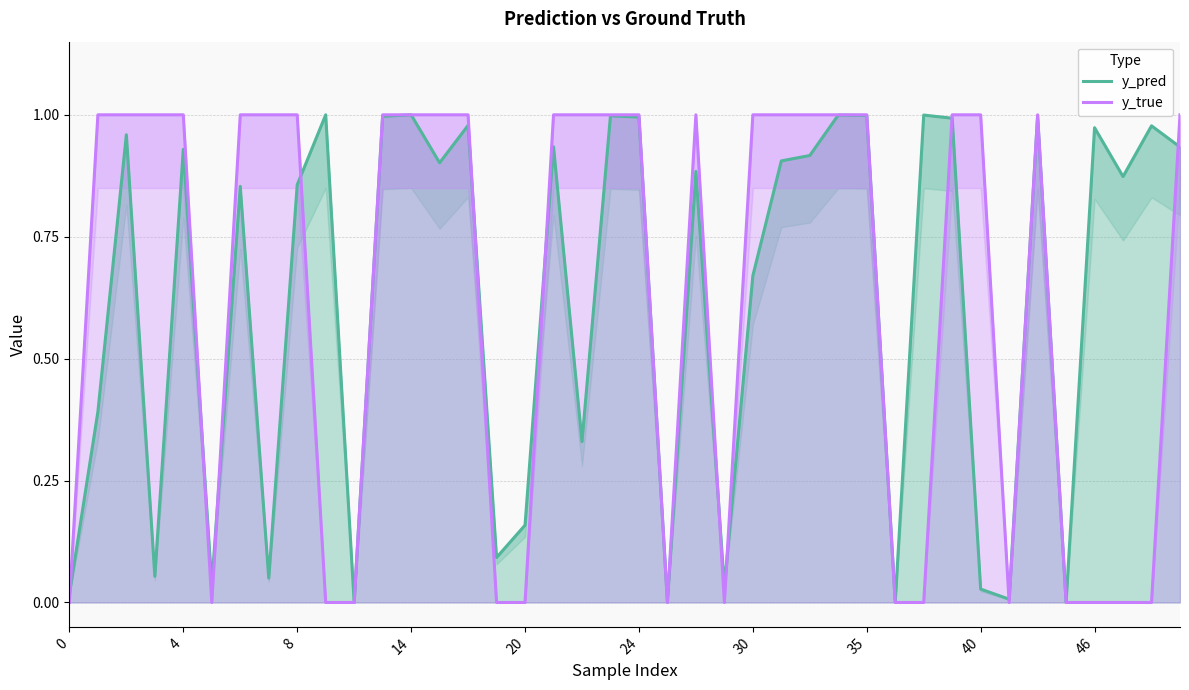

Which series ends up on top after the final intersection of y_true and y_pred?

y_true